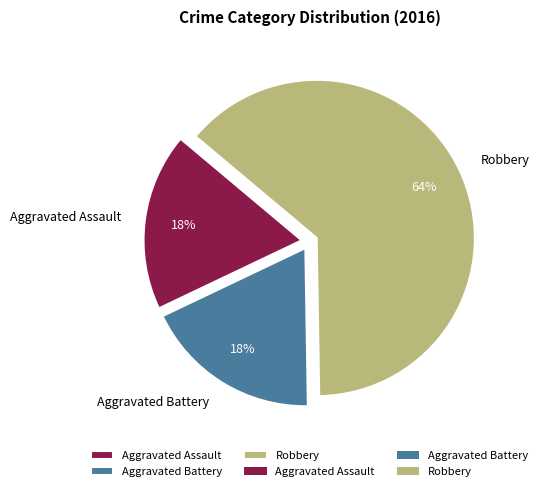

True or false: Robbery accounts for 64% of the total.

True